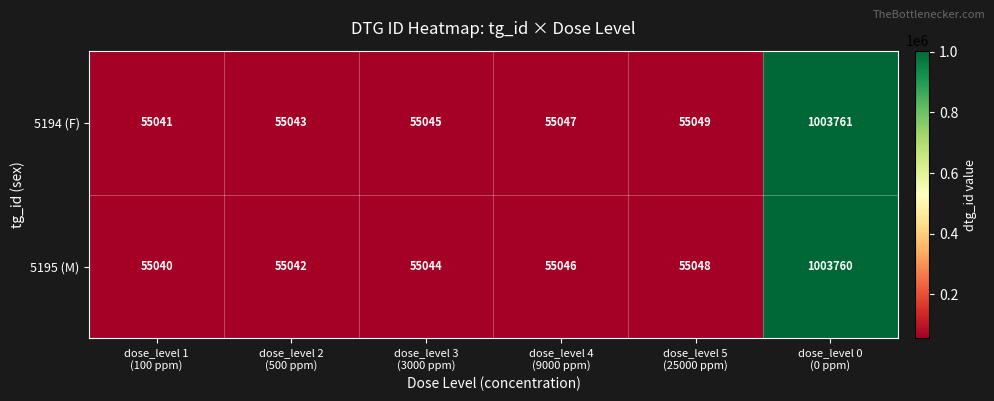

What is the difference between the maximum and second lowest values in the 5195 (M) series?

948718